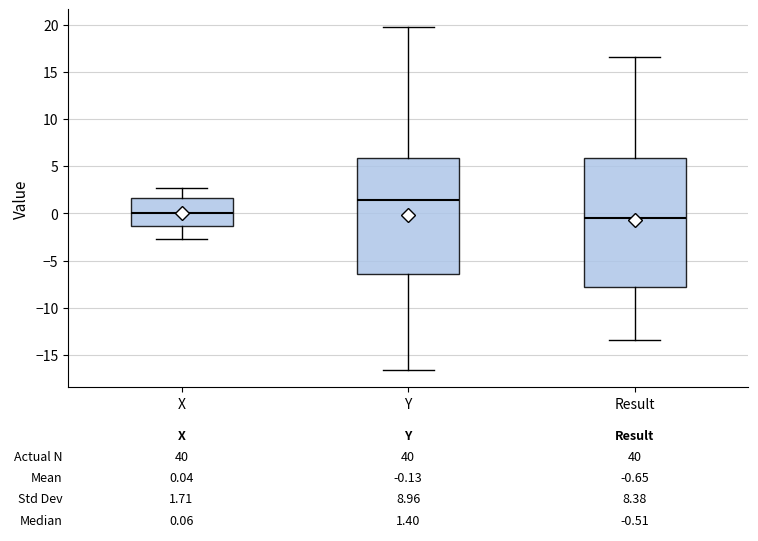

Which box has the lowest median line?

Result